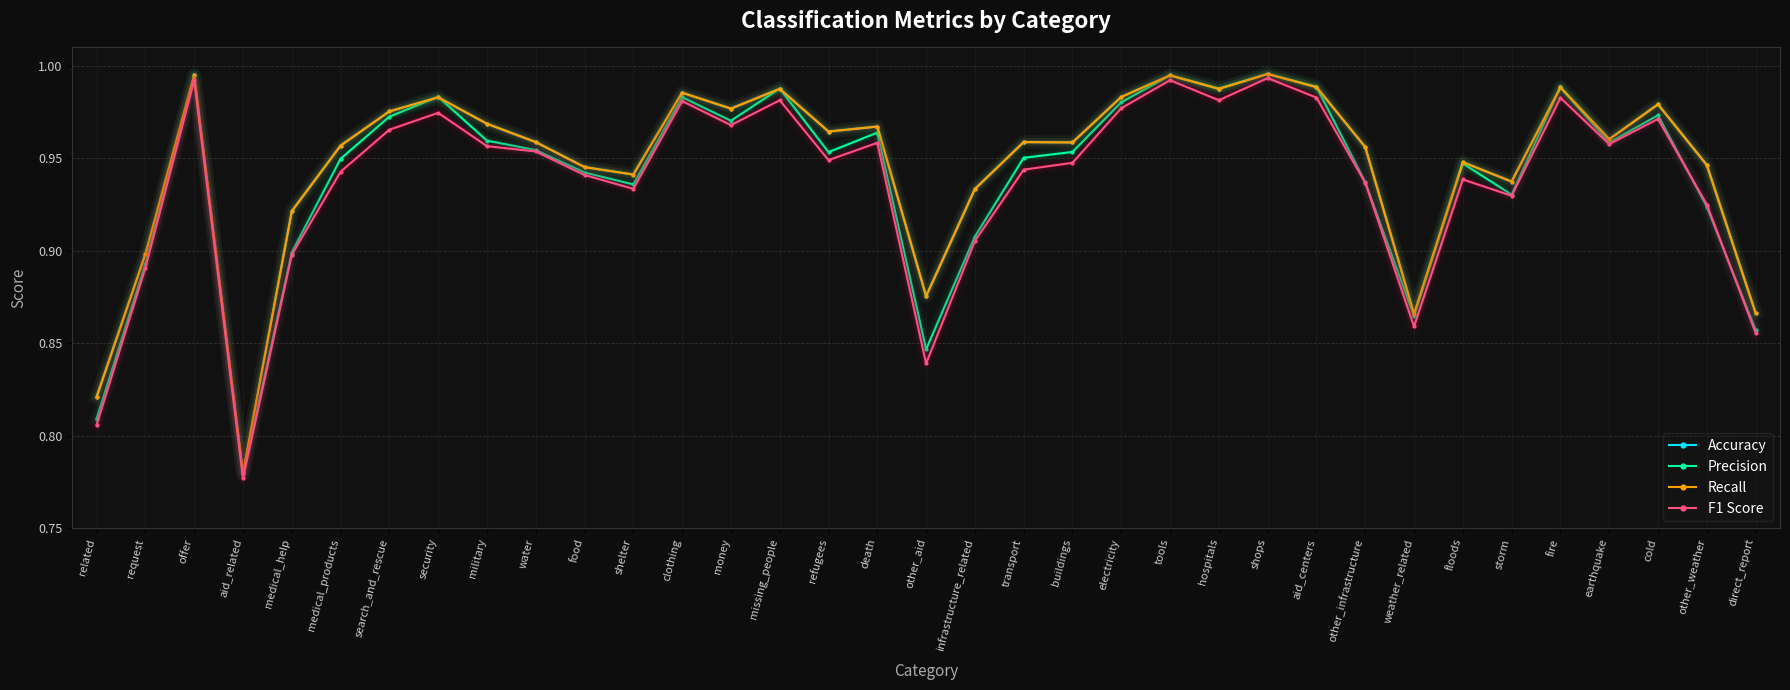

How many times do Accuracy and Precision cross each other?

10